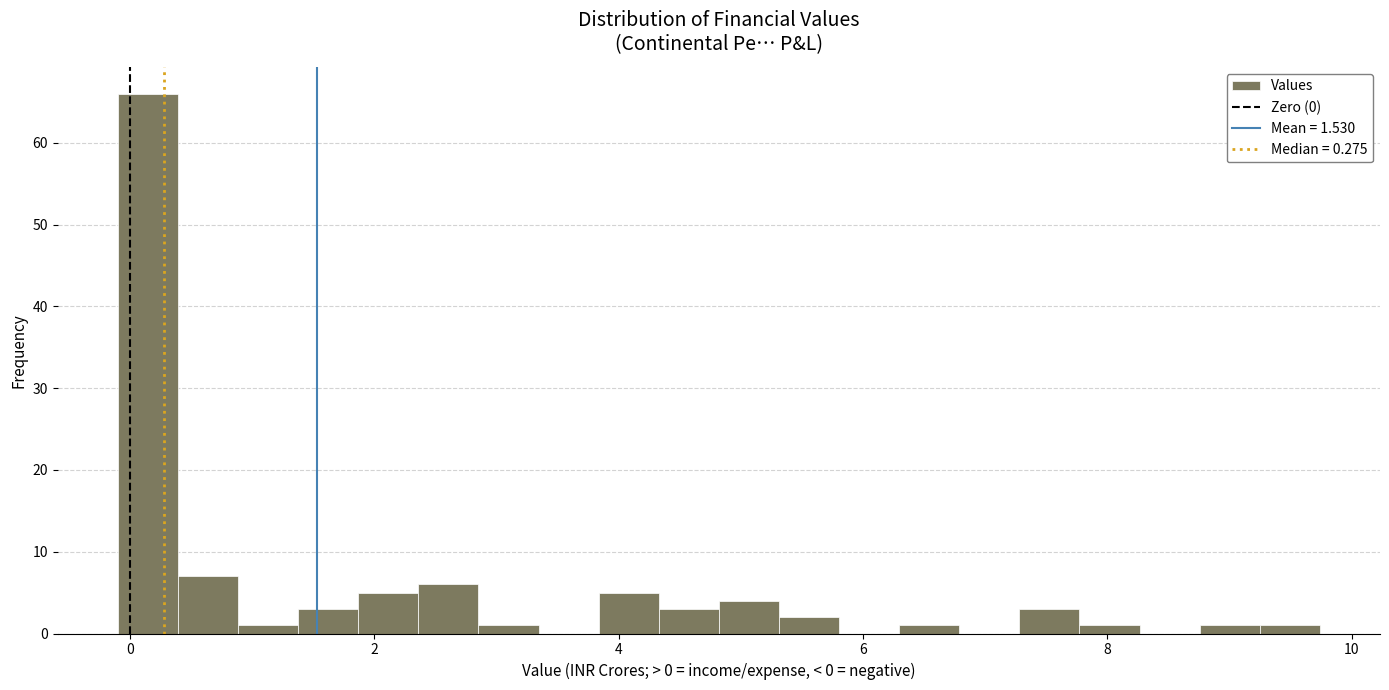

Around what value on the x-axis is the tallest bar? Give the approximate position of its centre, as read against the axis.

0.2